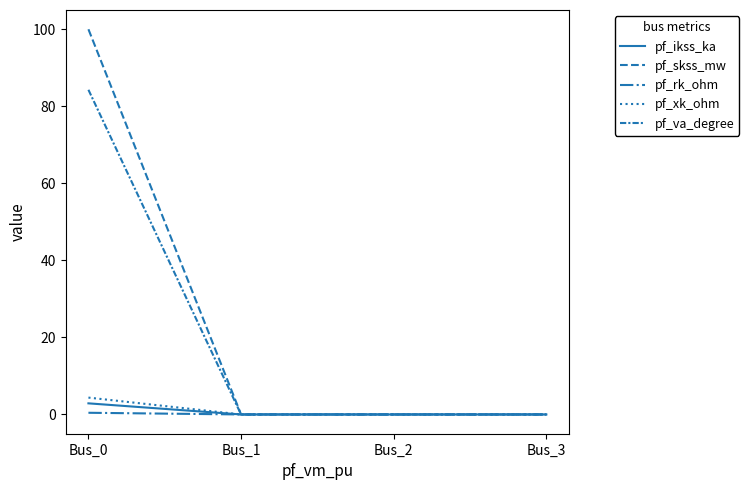

What is the difference between the maximum and second lowest values in the pf_ikss_ka series?

2.9